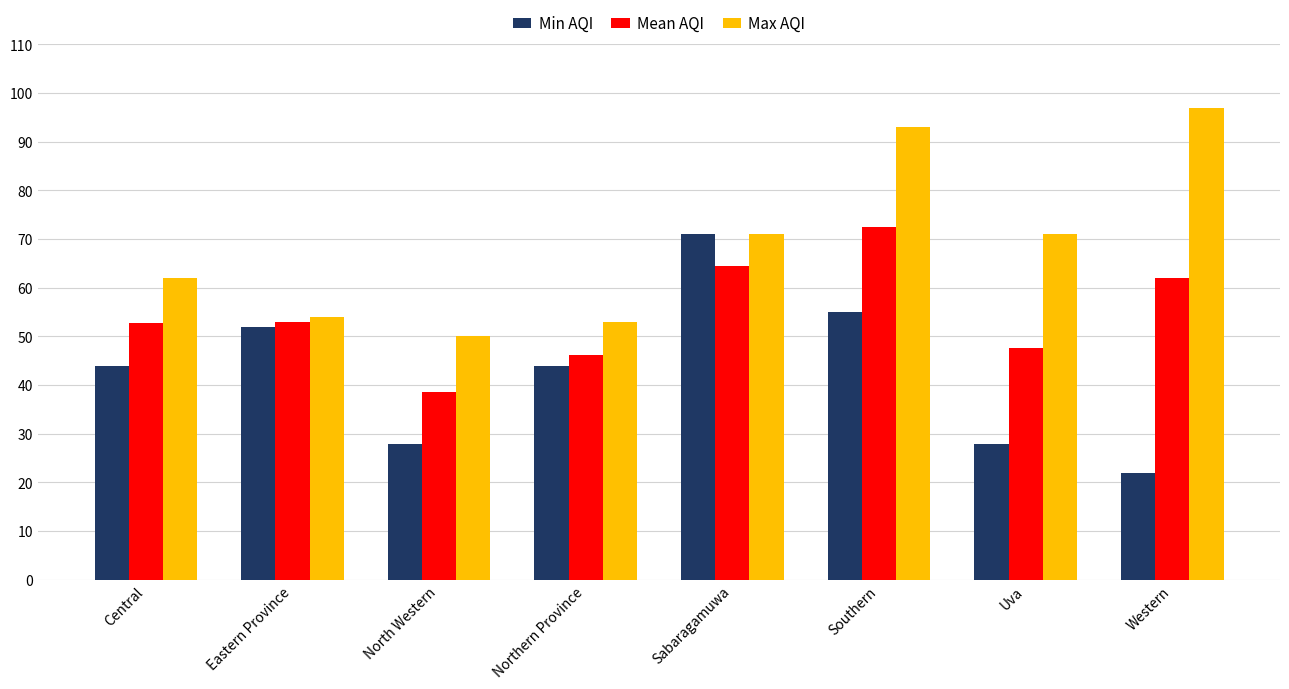

What is the spread (max minus min) of values at Western?

75.0